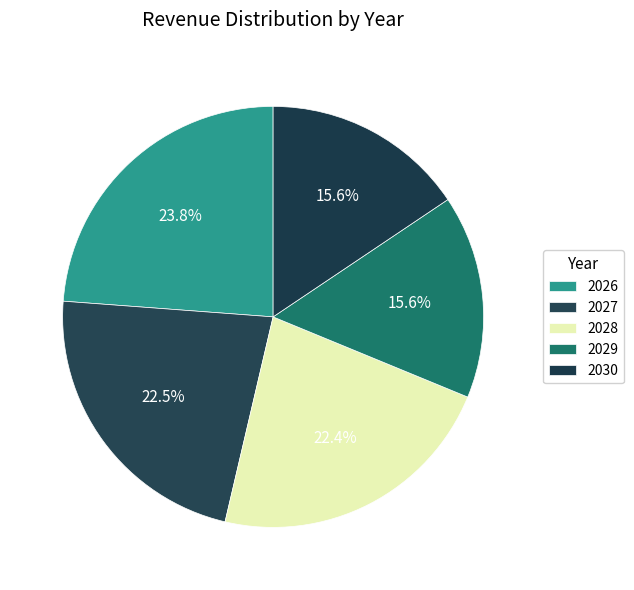

True or false: 2029 accounts for 16% of the total.

True